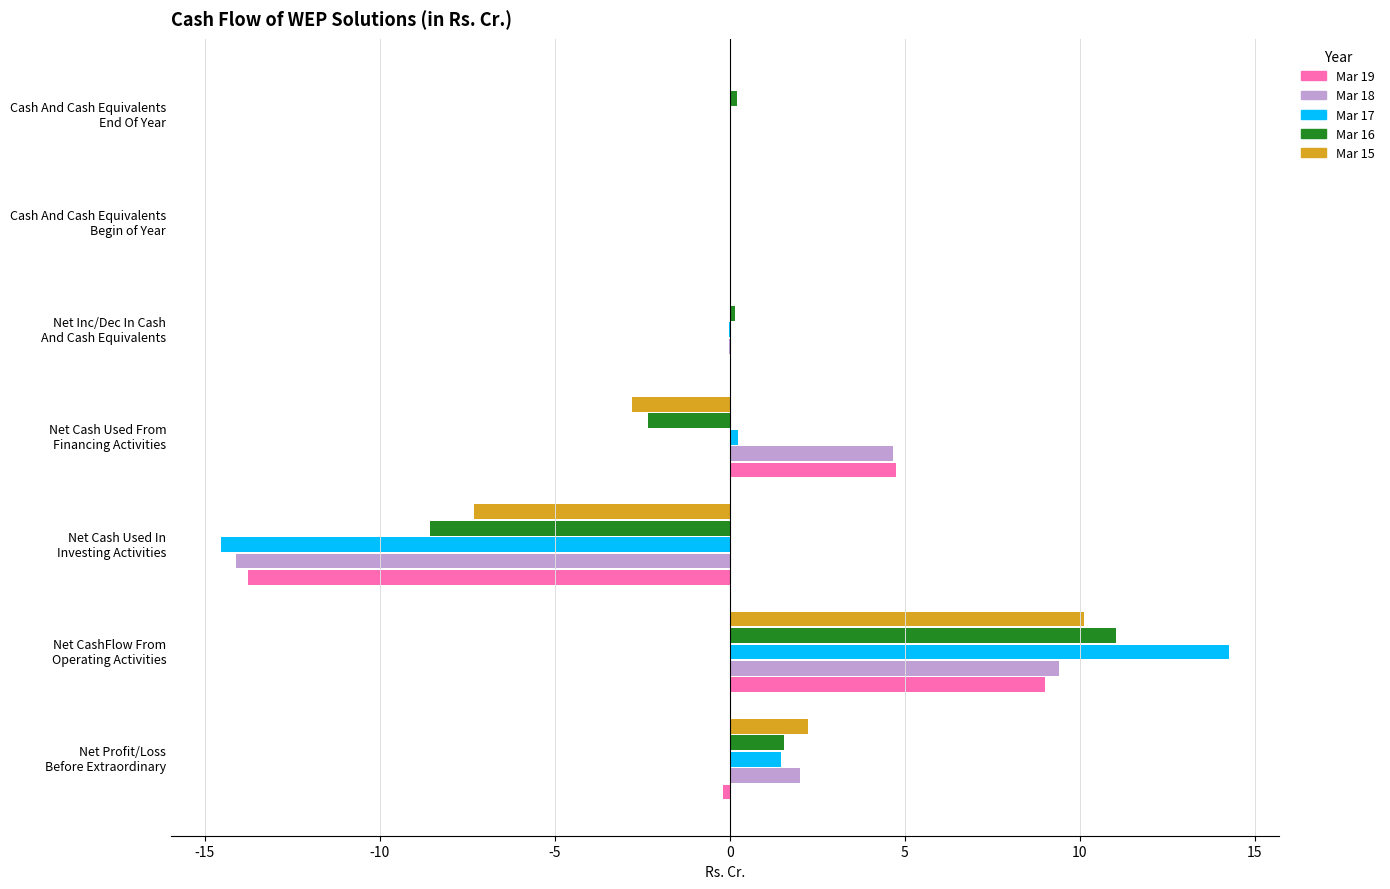

What is the maximum value shown in the chart?

14.3